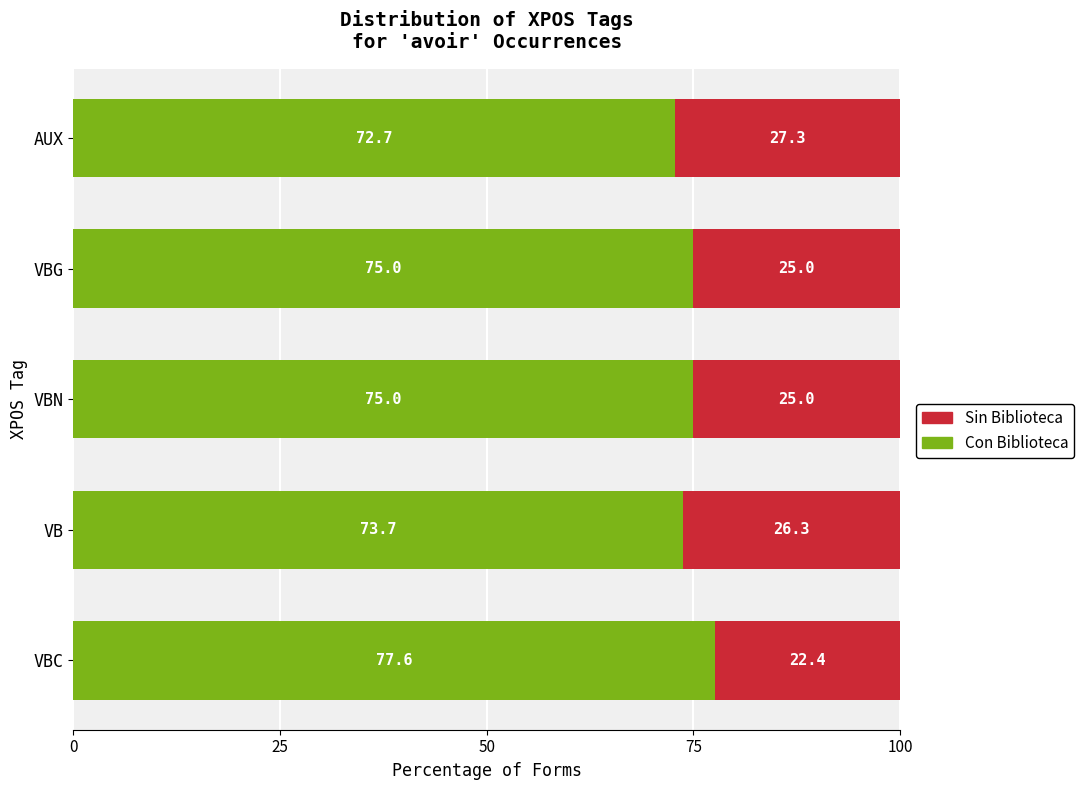

The value of Con Biblioteca at VBN is 51.9. True or false?

False